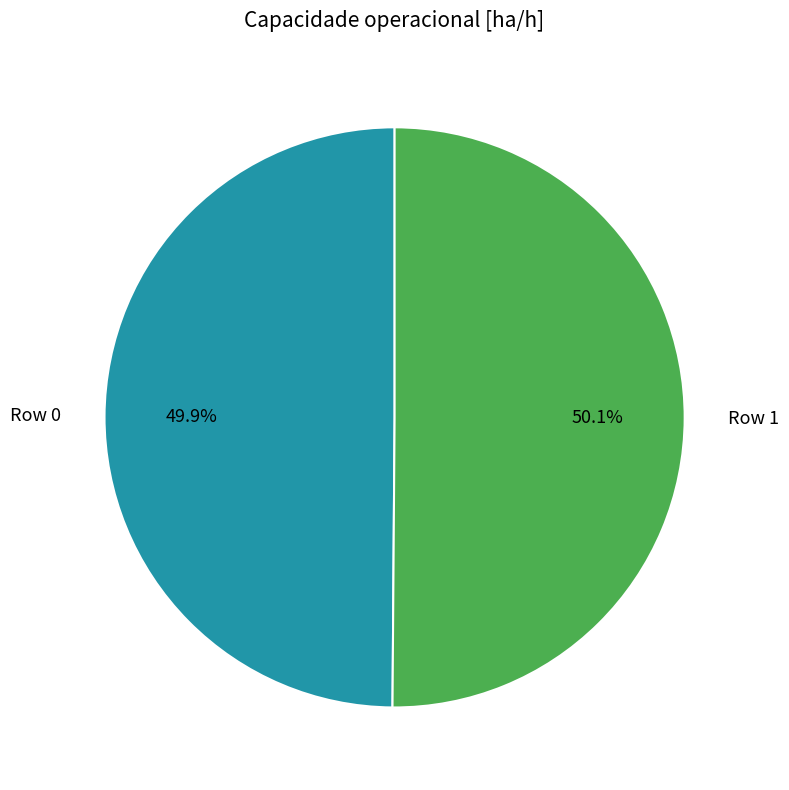

To the nearest percent, what is the combined percentage of Row 0 and Row 1?

100%